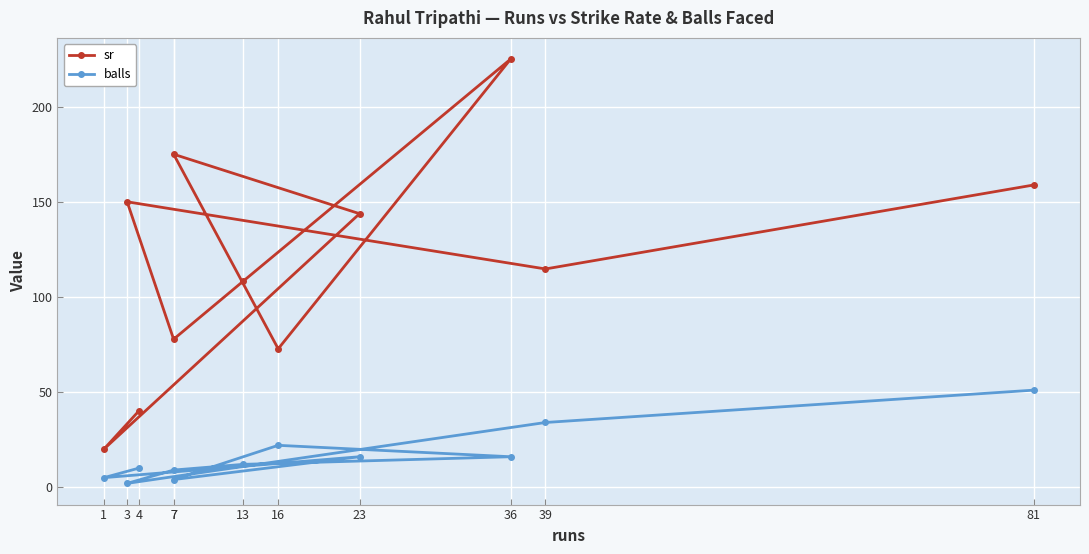

What is the average value of the balls series?

16.5